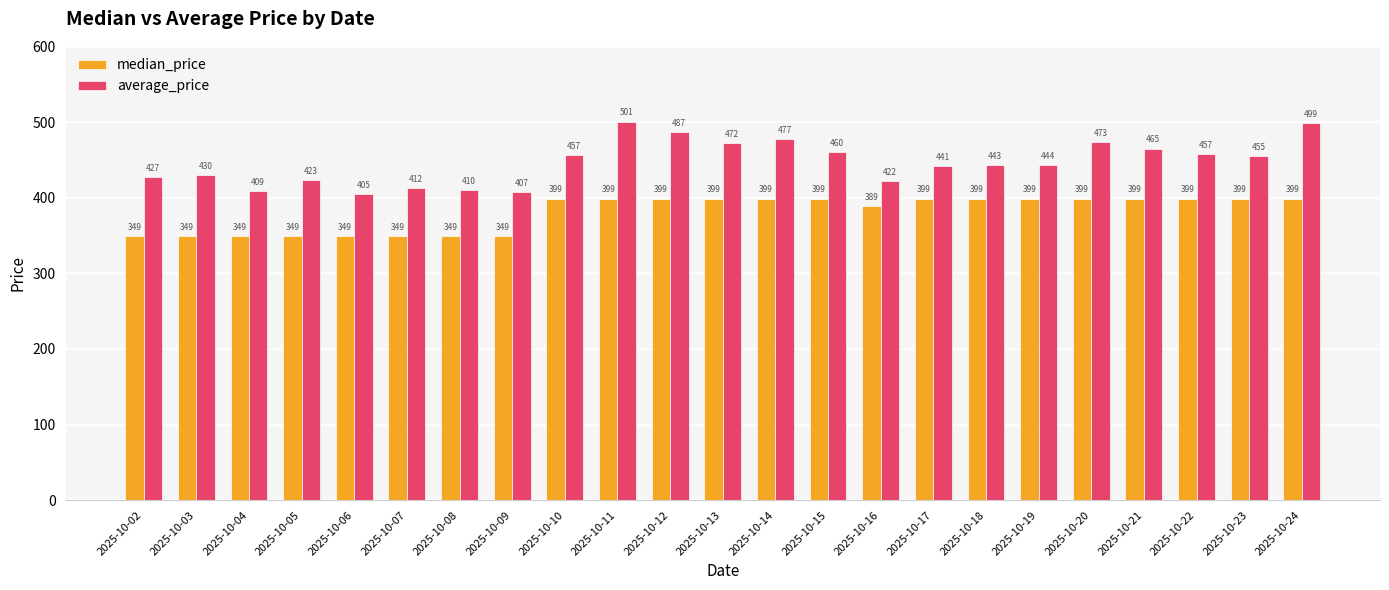

What is the total value across all series at 2025-10-10?

856.0